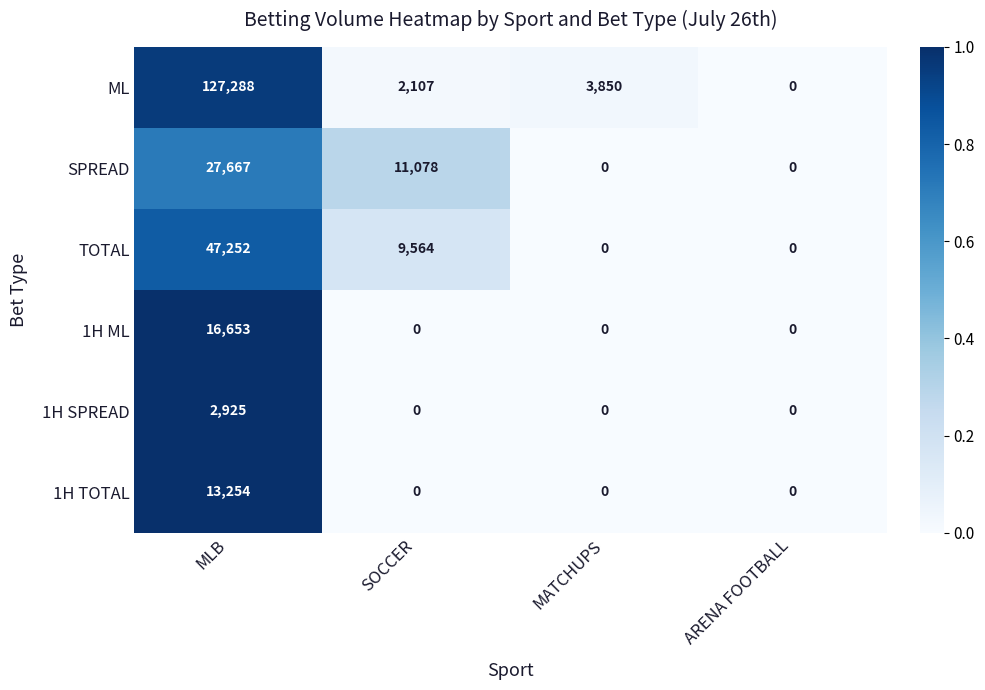

What is the difference between the maximum and second lowest values in the 1H SPREAD series?

2925